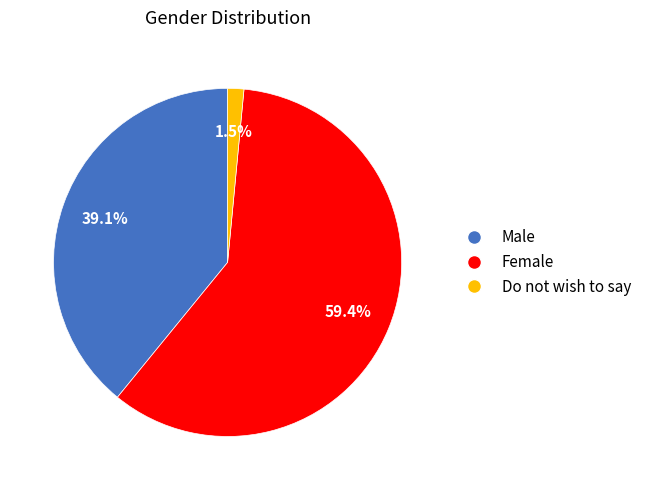

To the nearest percent, what is the difference between the largest and smallest slice percentages?

58%